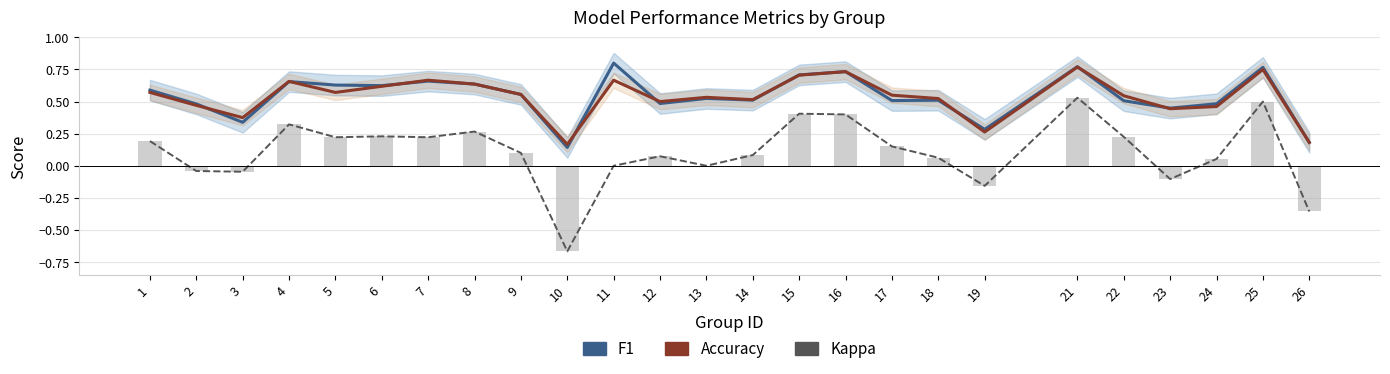

What are all the series names shown in the legend?

f1, accuracy, kappa